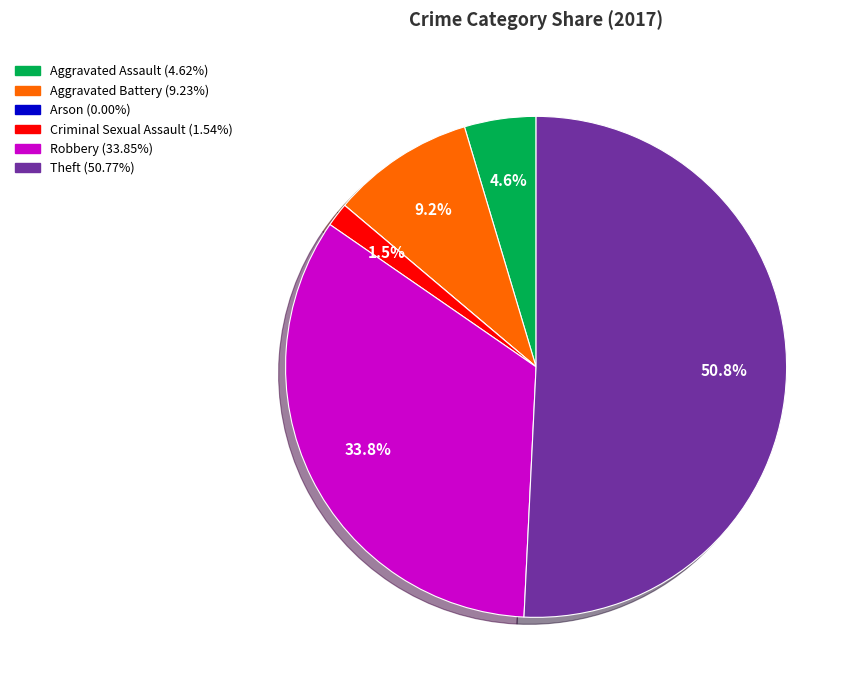

Is it true that Aggravated Assault is 5% of the pie?

True